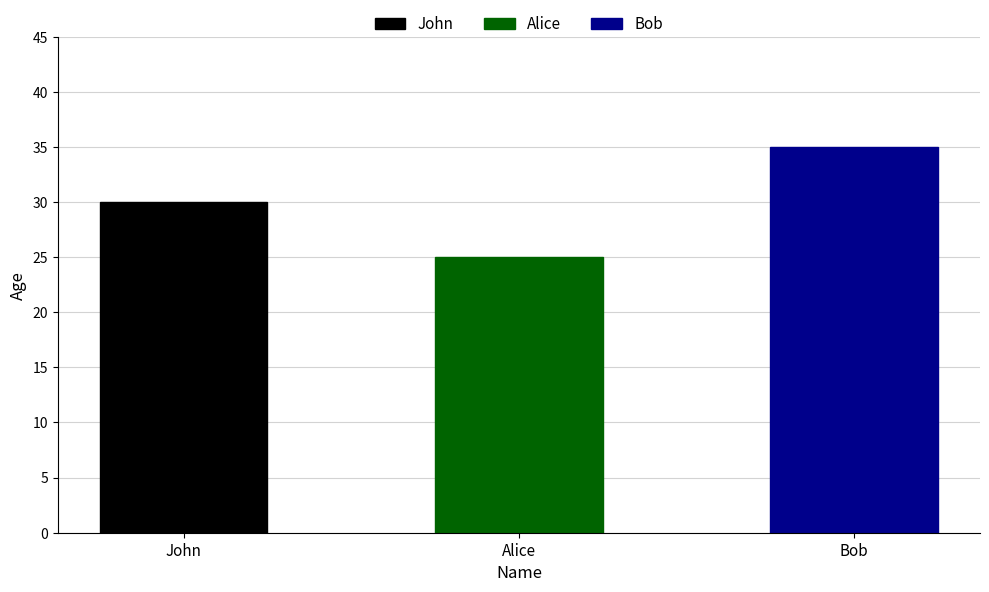

What is the change in value from Alice to Bob?

+10